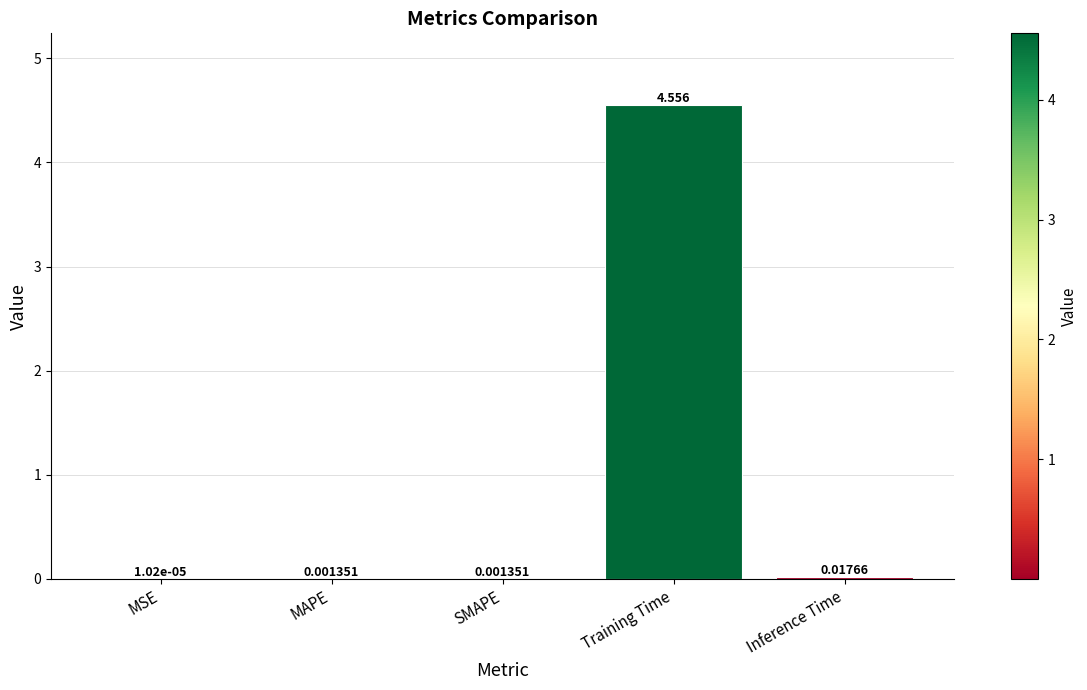

At which category does the chart reach its peak across all series?

Training Time